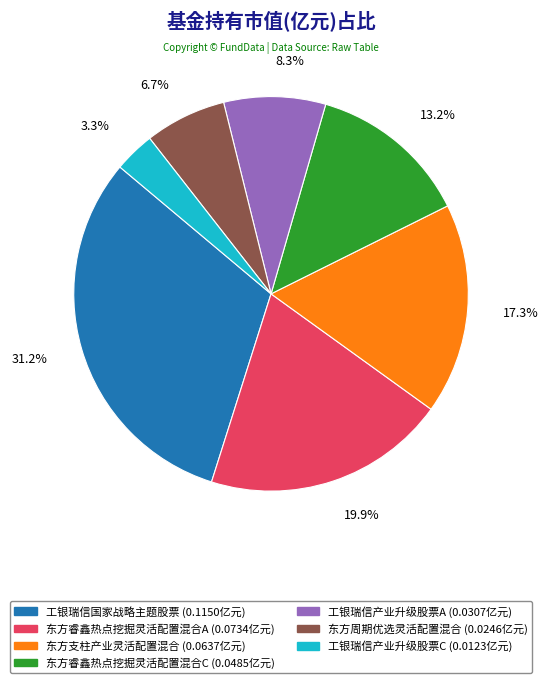

Which has a higher value, 东方睿鑫热点挖掘灵活配置混合C or 工银瑞信国家战略主题股票?

工银瑞信国家战略主题股票